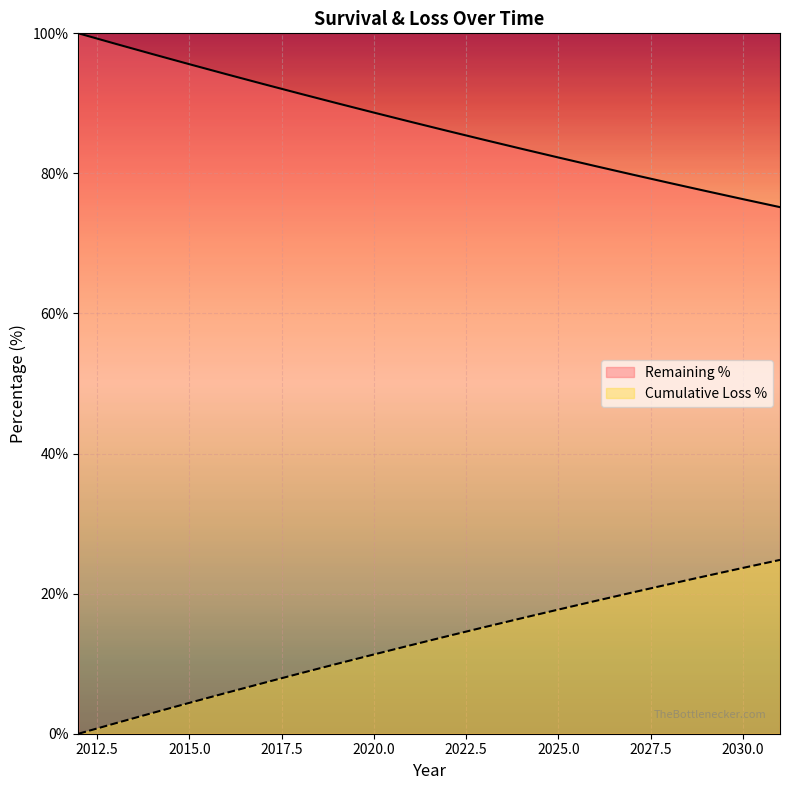

Rank the categories by Cumulative Loss % value from lowest to highest.

2012, 2013, 2014, 2015, 2016, 2017, 2018, 2019, 2020, 2021, 2022, 2023, 2024, 2025, 2026, 2027, 2028, 2029, 2030, 2031